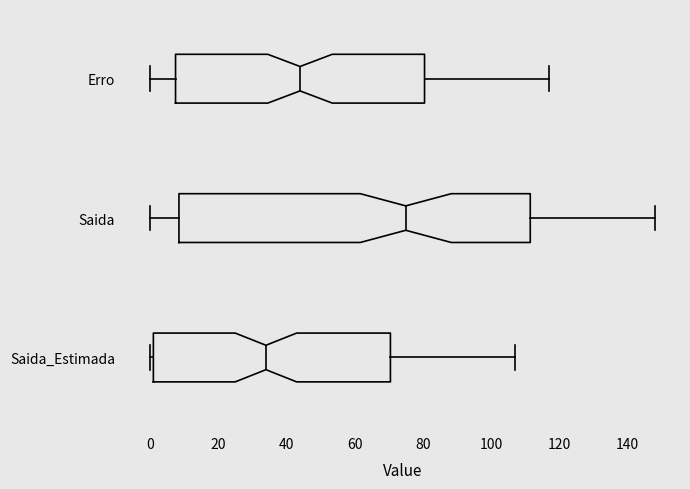

Where is the right edge of the box for Saida on the x-axis? The values are not printed on the chart, so give them approximately, as read against the axis.

112